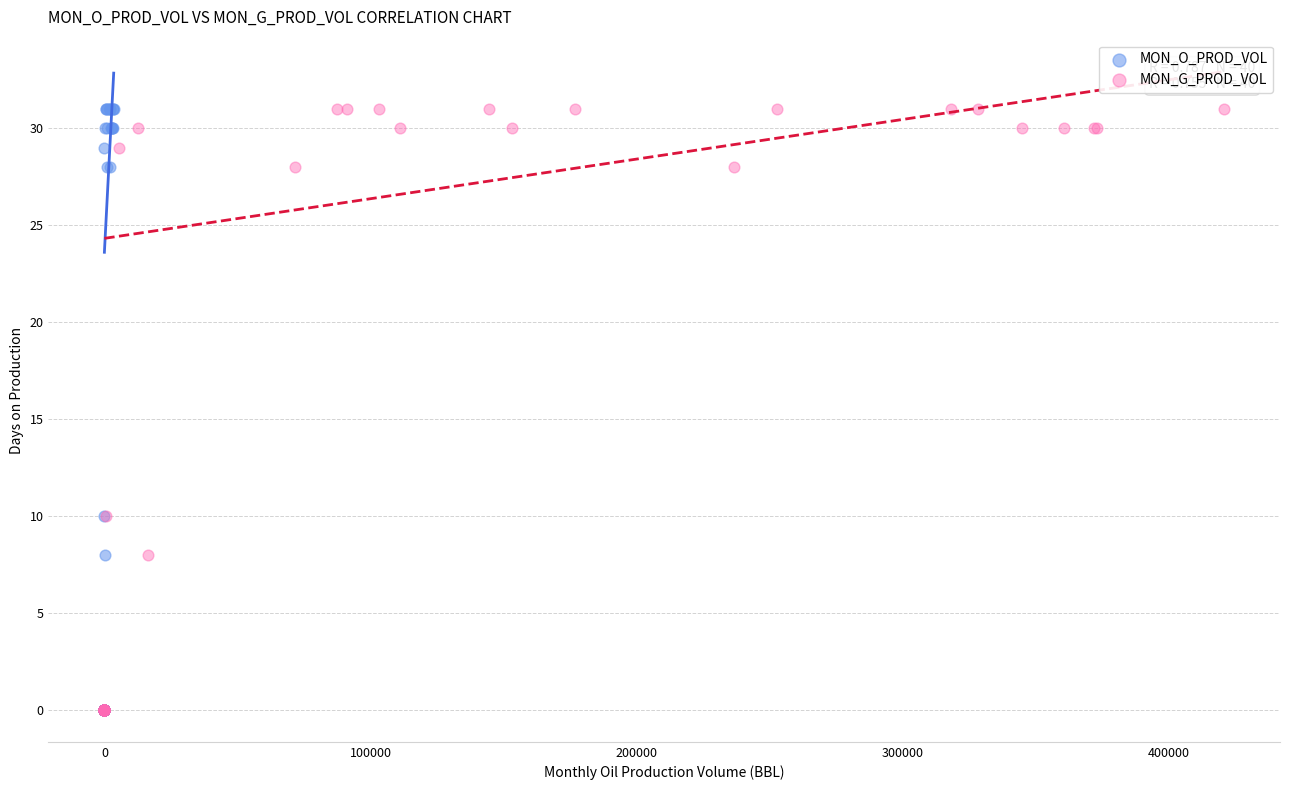

What are all the series names shown in the legend?

MON_O_PROD_VOL, MON_G_PROD_VOL